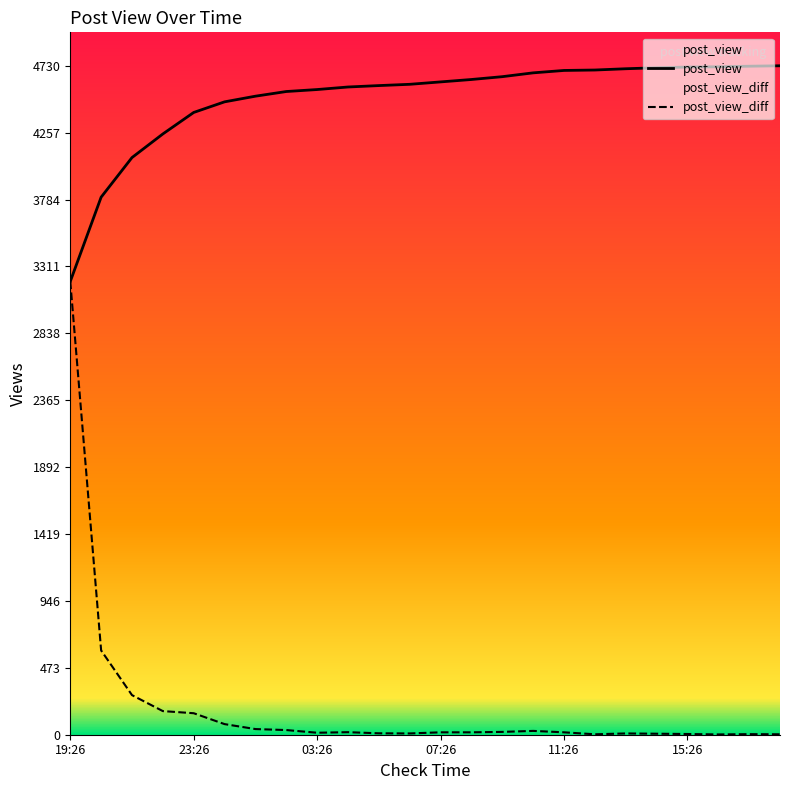

Is it true that post_view_diff equals 10 at 05:26?

True